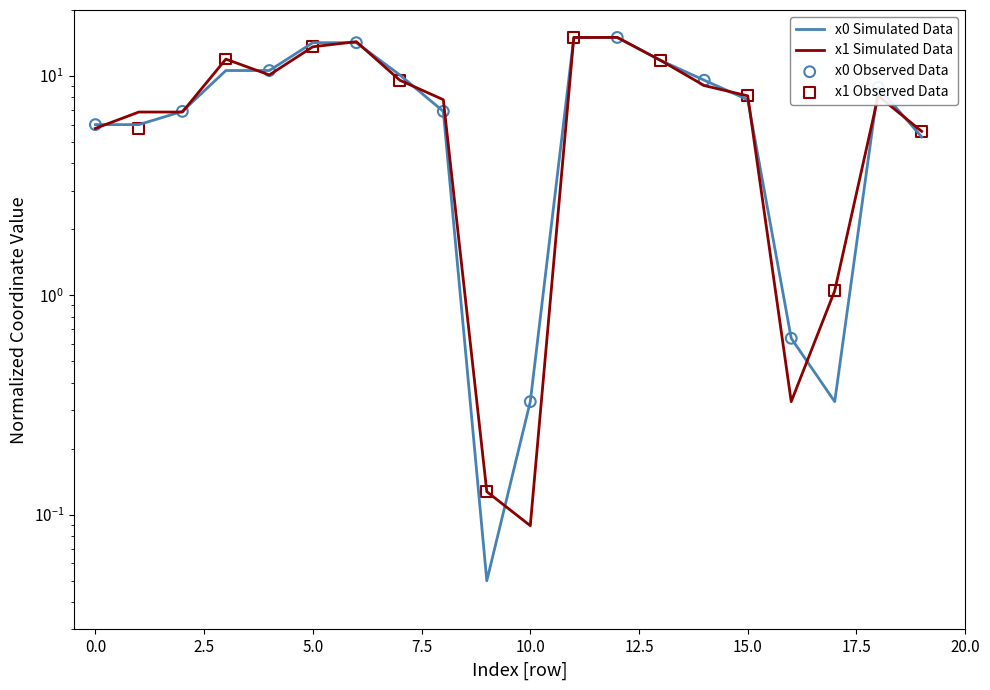

At which category is the sum across all series the highest?

12